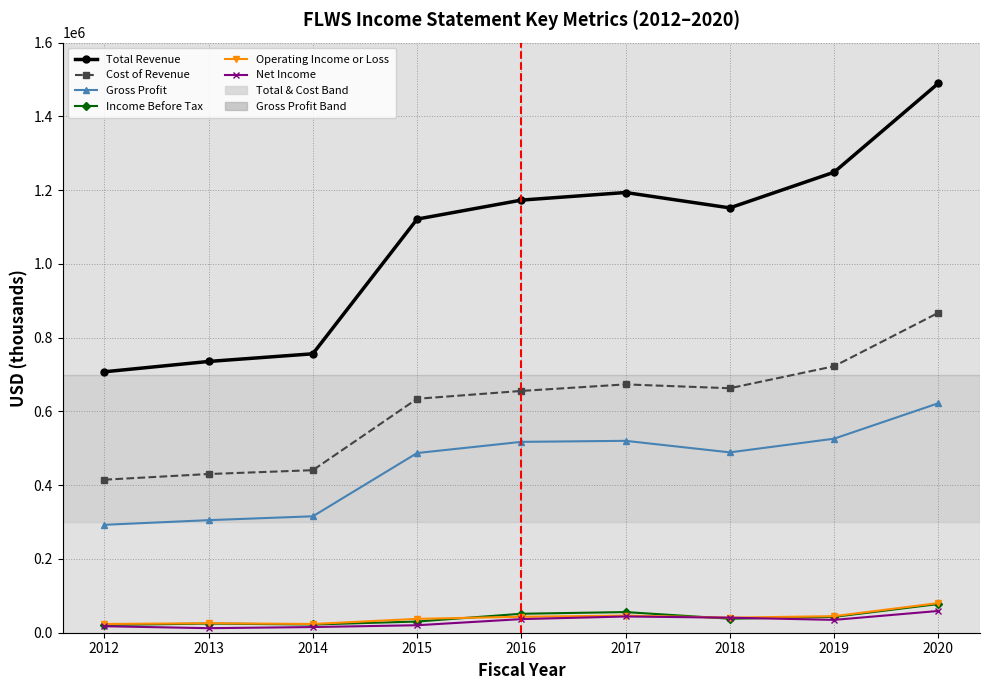

Rank the categories by Total Revenue value from highest to lowest.

2020, 2019, 2017, 2016, 2018, 2015, 2014, 2013, 2012